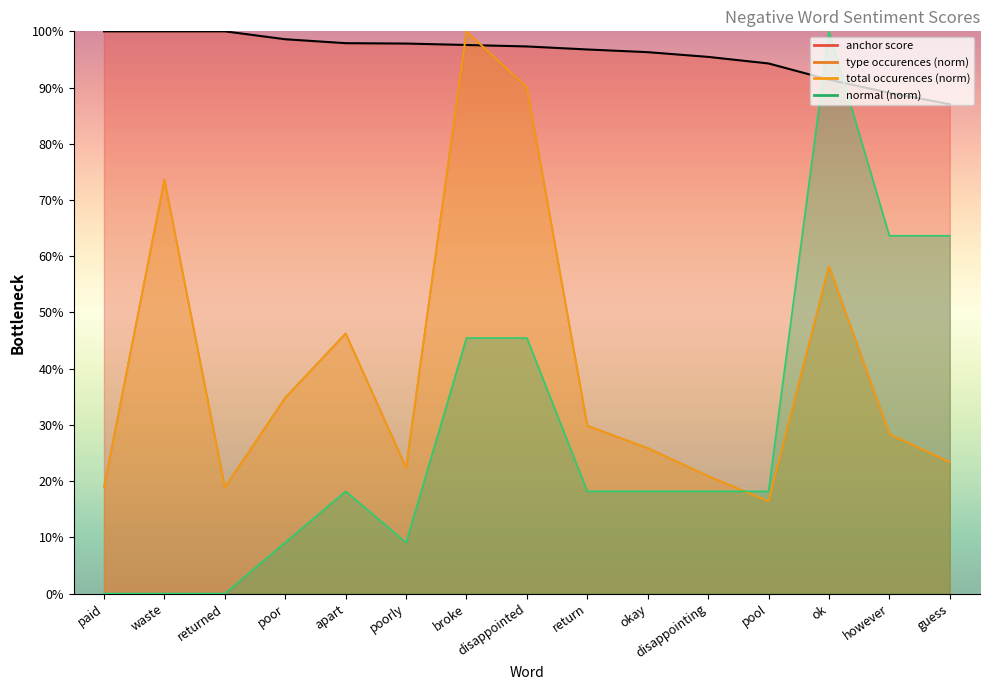

What is the label of the 5th point from the right?

disappointing